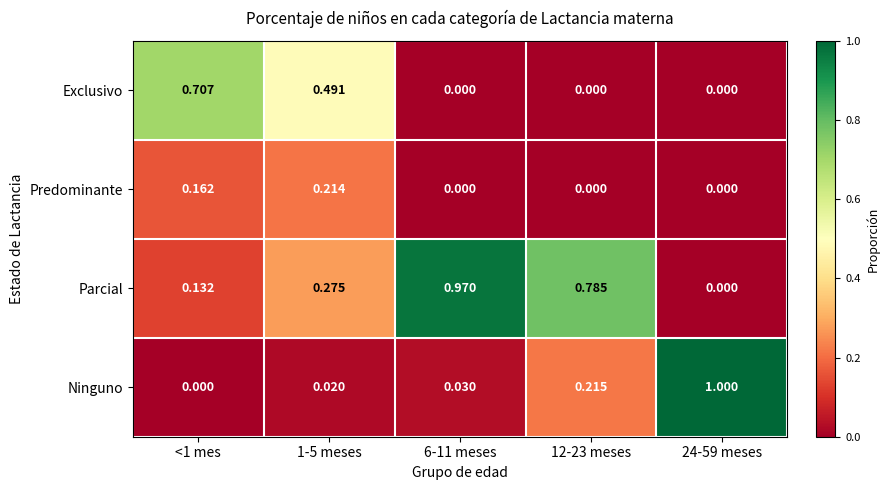

Is the value of Exclusivo at 6-11 meses greater than the value of Ninguno at 6-11 meses?

No